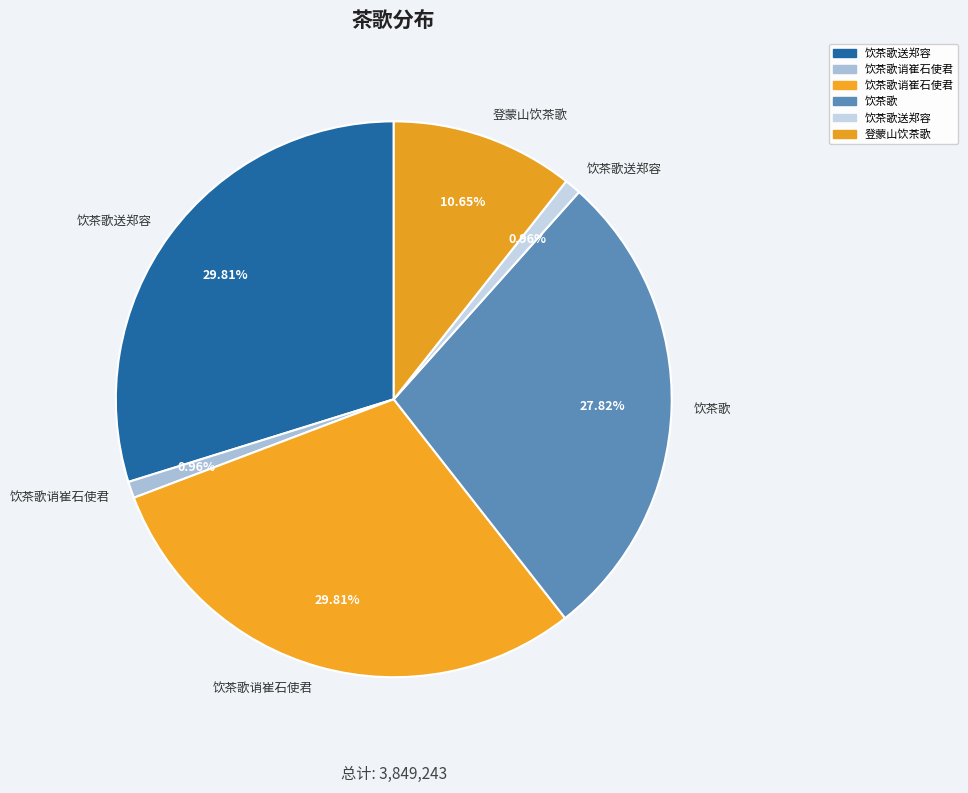

How many segments does this pie chart have?

6